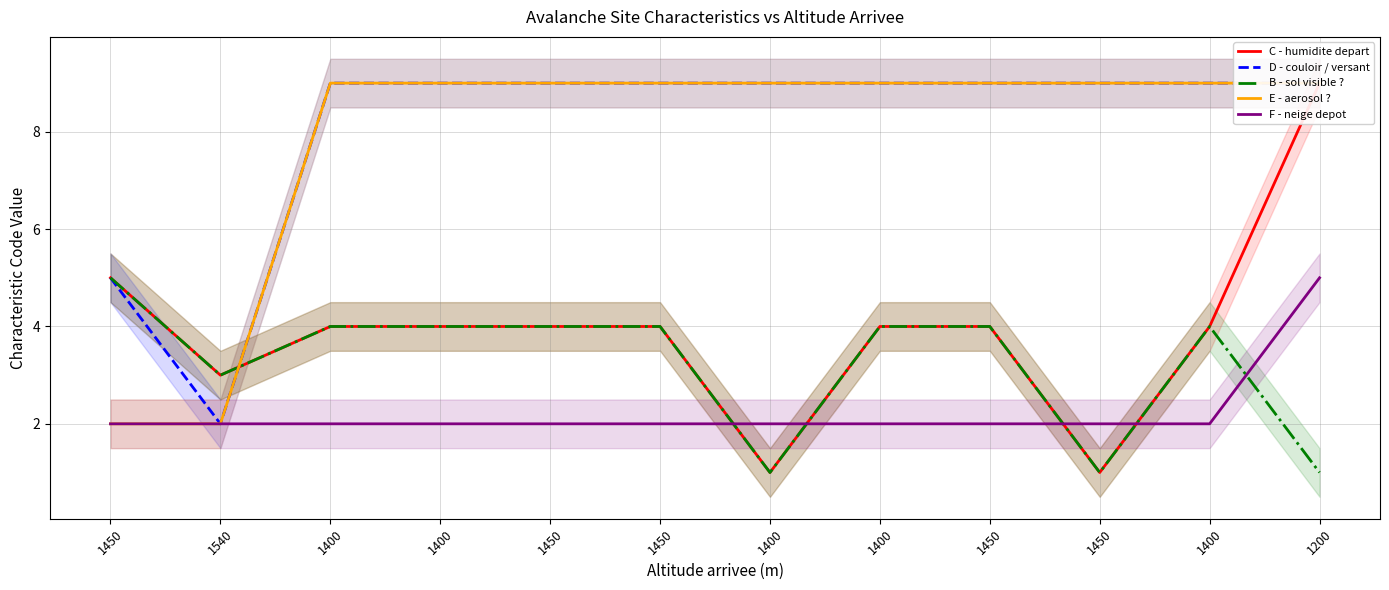

Reading left to right, what are all the values shown in this chart?

C - humidite depart: 1450=5	1540=3	1400=4	1400=4	1450=4	1450=4	1400=1	1400=4	1450=4	1450=1	1400=4	1200=9
D - couloir / versant: 1450=5	1540=2	1400=9	1400=9	1450=9	1450=9	1400=9	1400=9	1450=9	1450=9	1400=9	1200=9
B - sol visible ?: 1450=5	1540=3	1400=4	1400=4	1450=4	1450=4	1400=1	1400=4	1450=4	1450=1	1400=4	1200=1
E - aerosol ?: 1450=2	1540=2	1400=9	1400=9	1450=9	1450=9	1400=9	1400=9	1450=9	1450=9	1400=9	1200=9
F - neige depot: 1450=2	1540=2	1400=2	1400=2	1450=2	1450=2	1400=2	1400=2	1450=2	1450=2	1400=2	1200=5